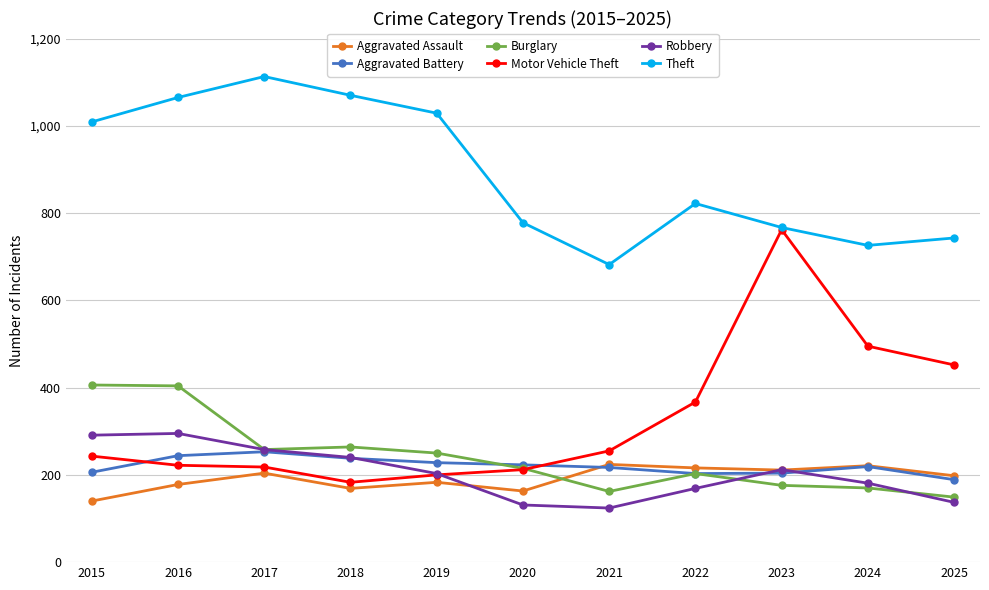

What are all the series names shown in the legend?

Aggravated Assault, Aggravated Battery, Burglary, Motor Vehicle Theft, Robbery, Theft